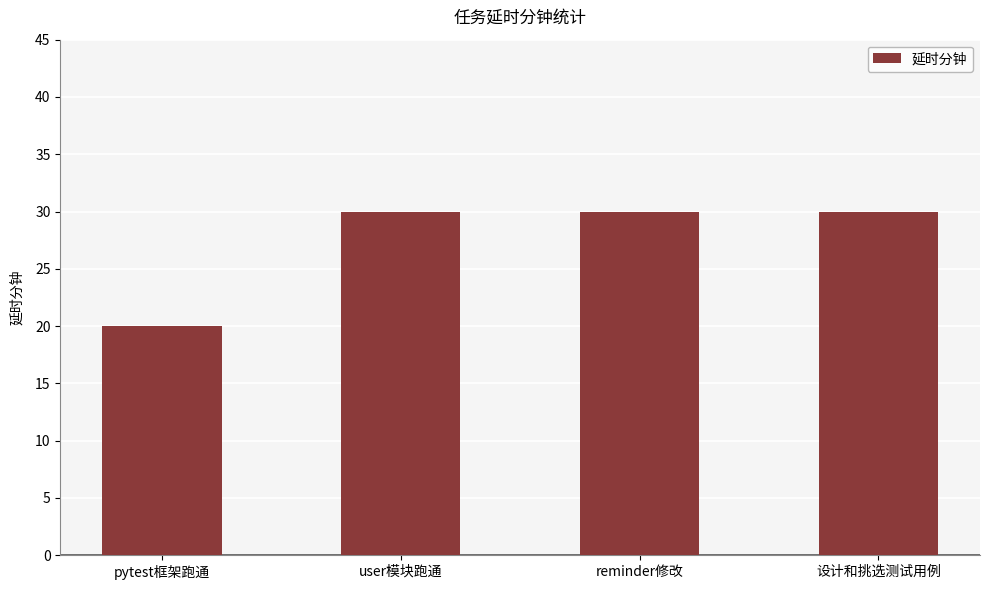

Reading left to right, list all the values displayed in this chart.

pytest框架跑通=20	user模块跑通=30	reminder修改=30	设计和挑选测试用例=30